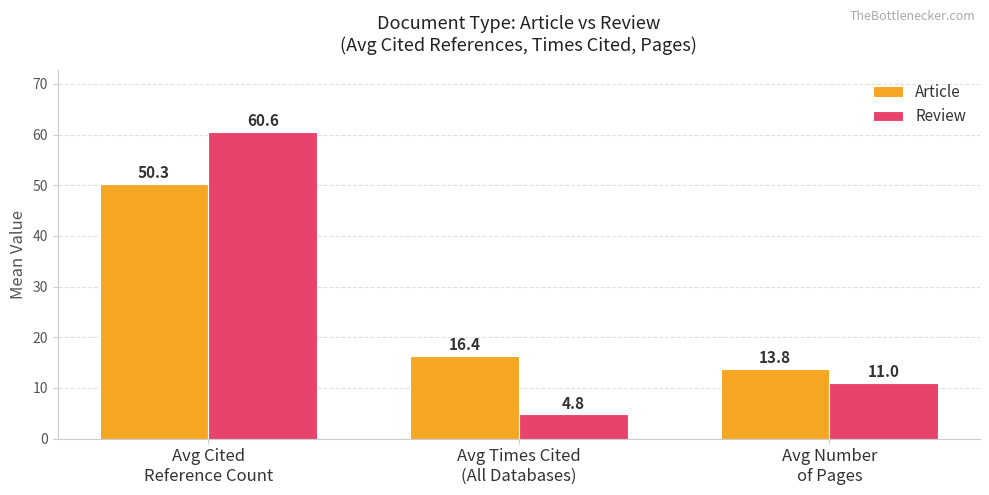

Which series has the widest spread of values?

Review